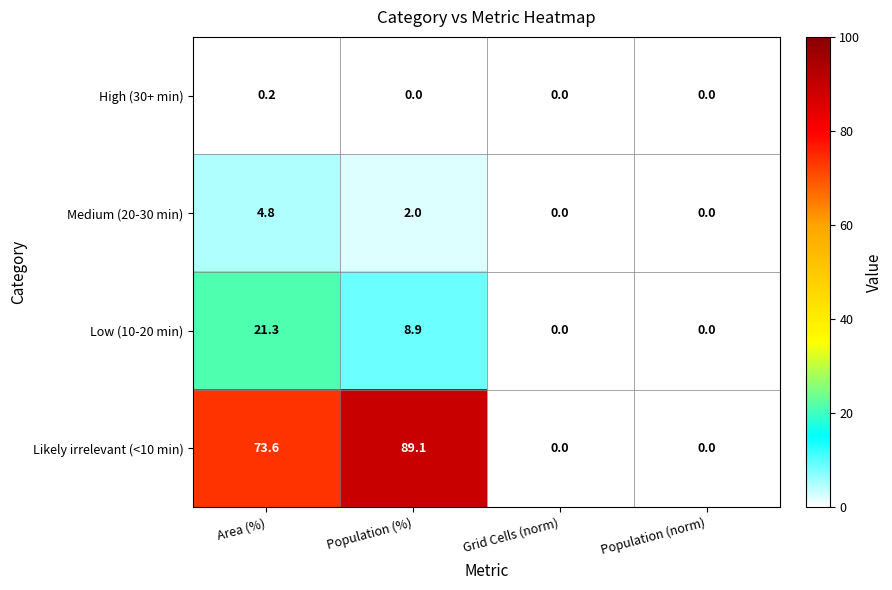

What is the total value across all series at Area (%)?

99.9